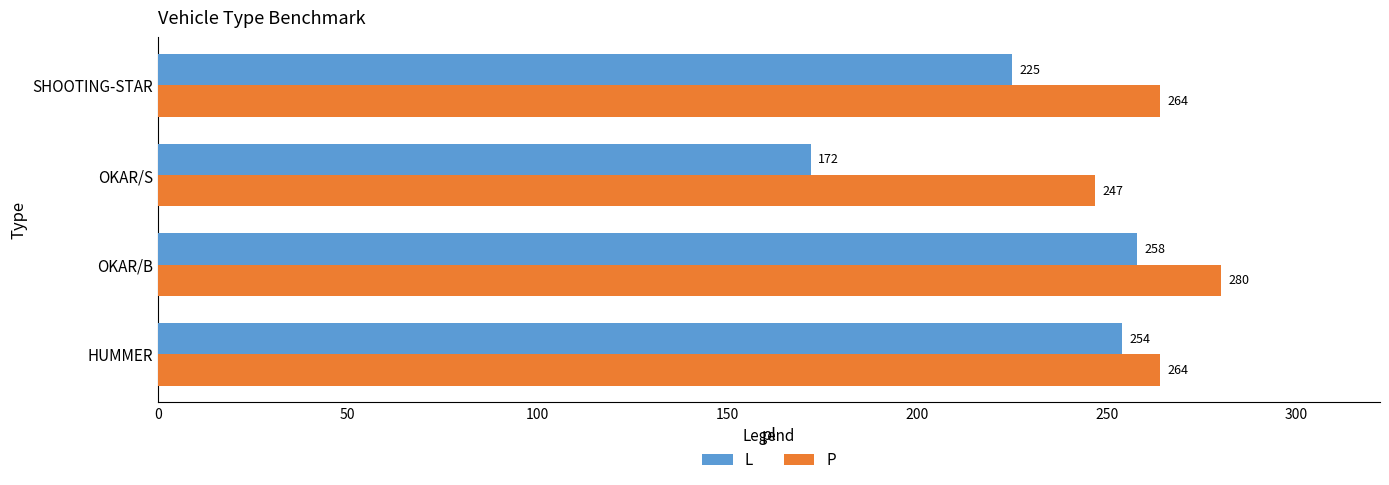

What is the sum of all L values?

909